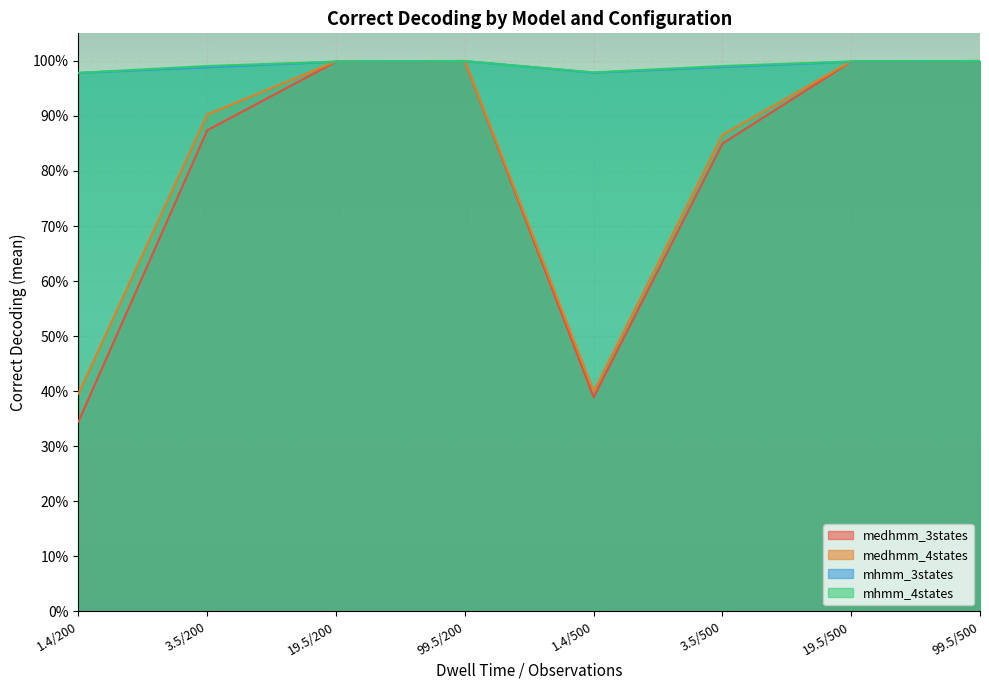

Which category has the lowest value across all series?

1.4/200